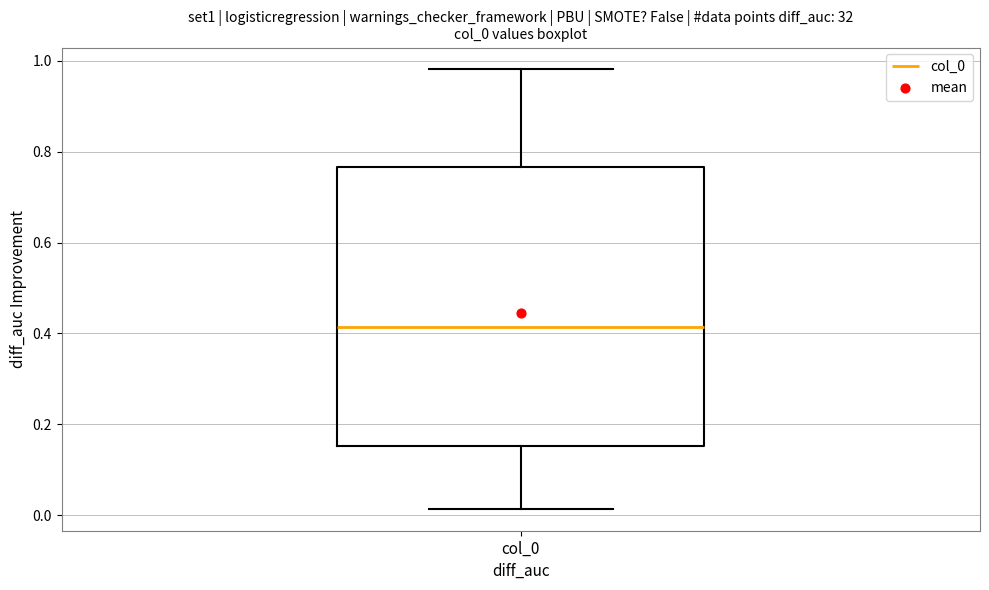

Transcribe this box plot: give where the median line is, the range the box spans, and where the two whiskers end, as read against the y-axis. The values are not printed on the chart, so give them approximately, as read against the axis.

median 0.42, box 0.16 to 0.76, whiskers 0.02 to 0.98